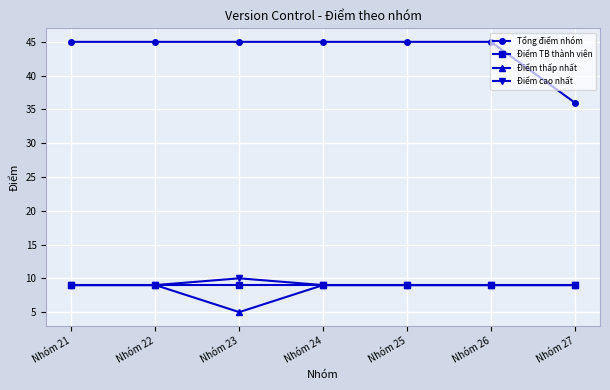

The value of Điểm TB thành viên at Nhóm 26 is 9. True or false?

True